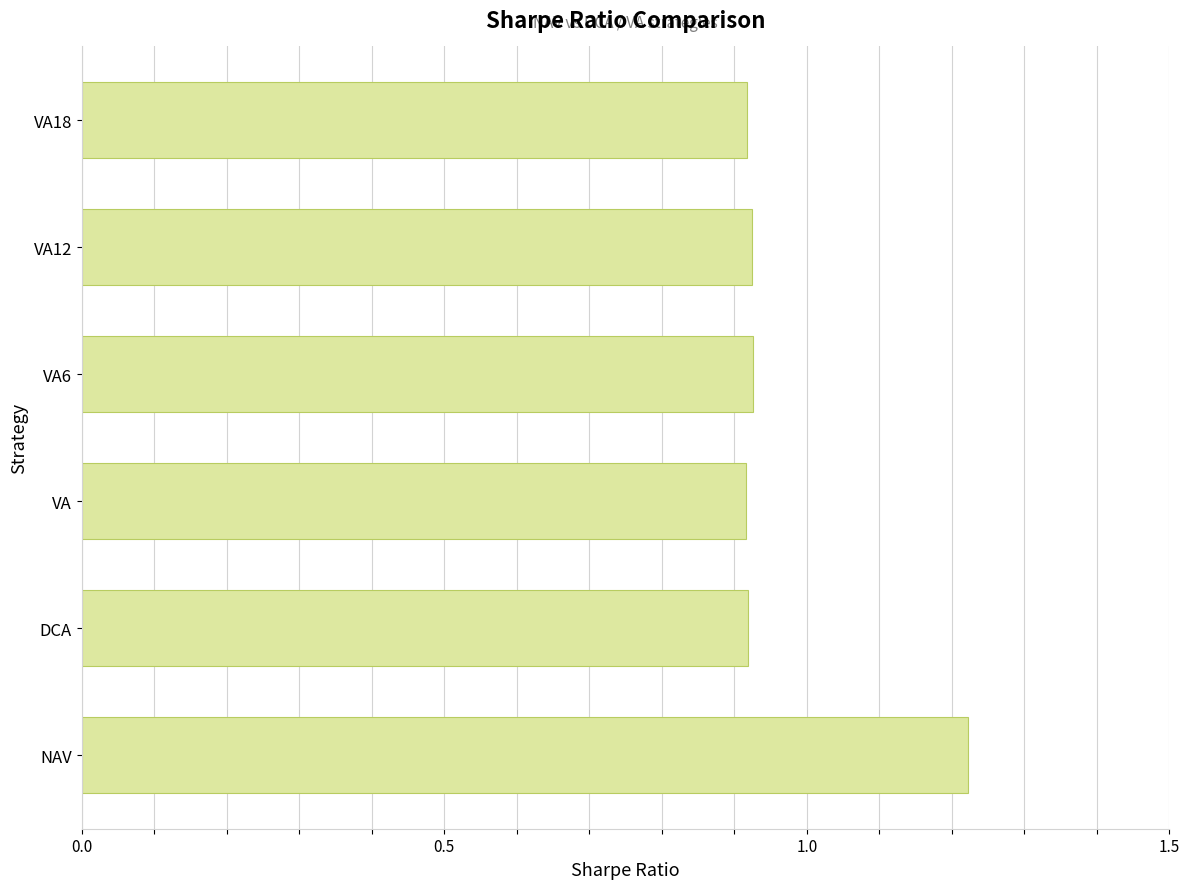

At which category does the chart reach its peak across all series?

NAV